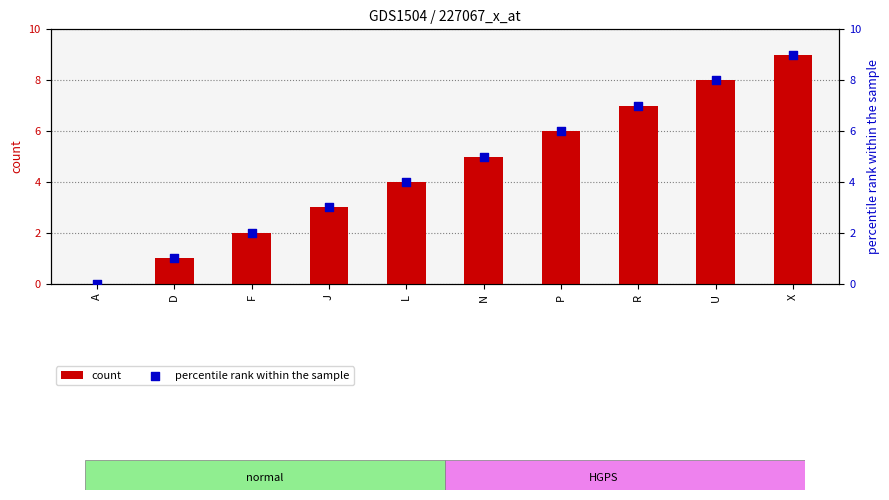

What are all the series names shown in the legend?

count, percentile rank within the sample